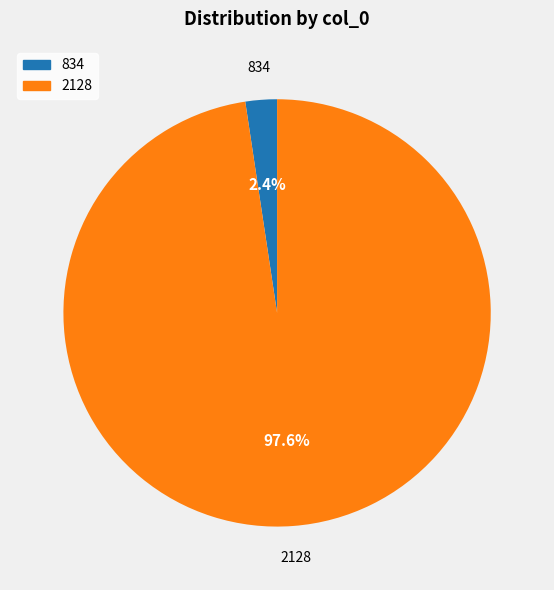

What percentage is NOT represented by 834?

97.6%